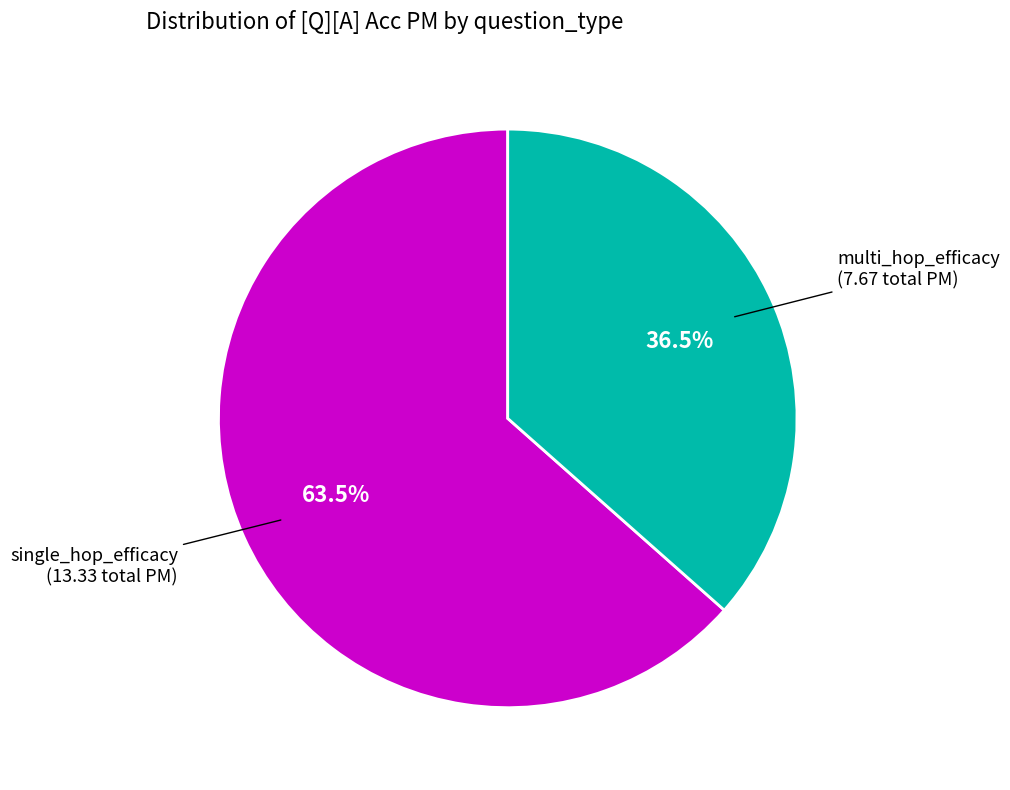

Which category accounts for the majority?

single_hop_efficacy